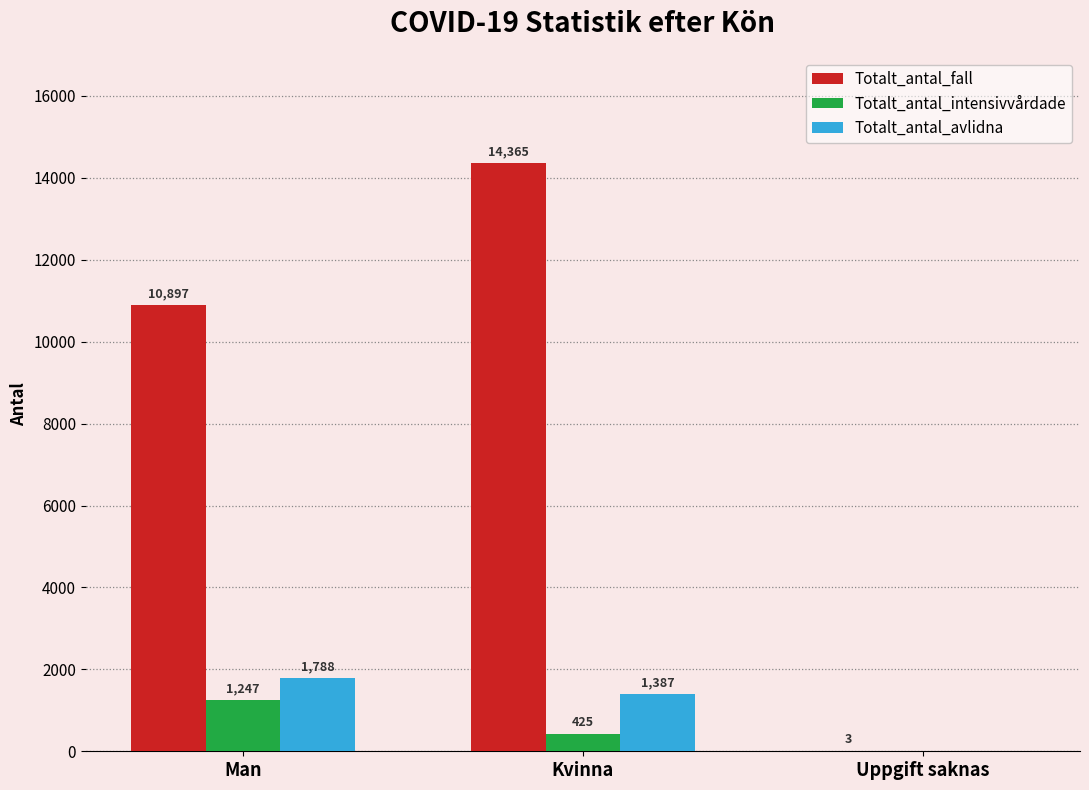

At which label does Totalt_antal_fall reach its peak?

Kvinna